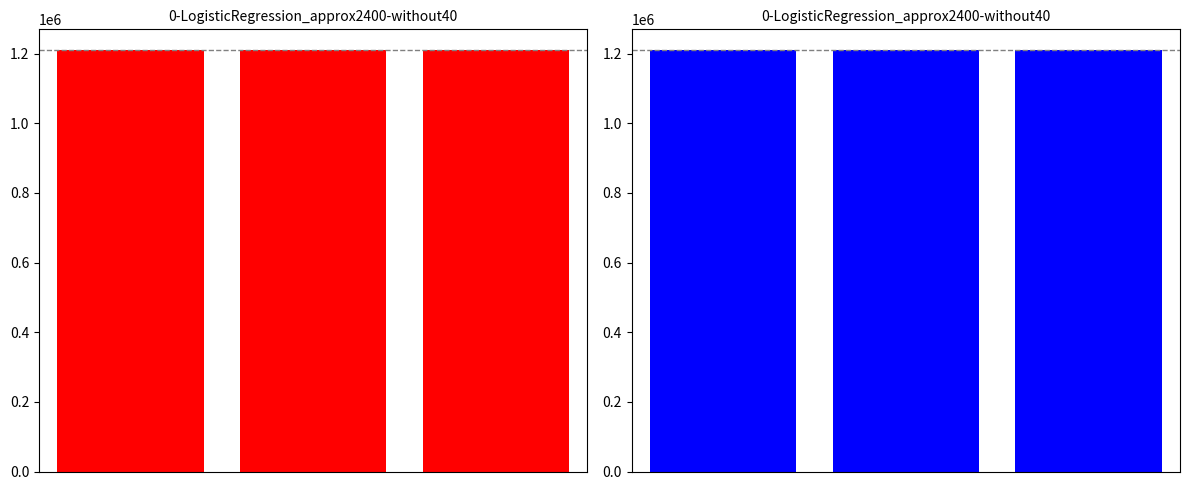

The chart shows a value of 1208939 at 1. True or false?

True